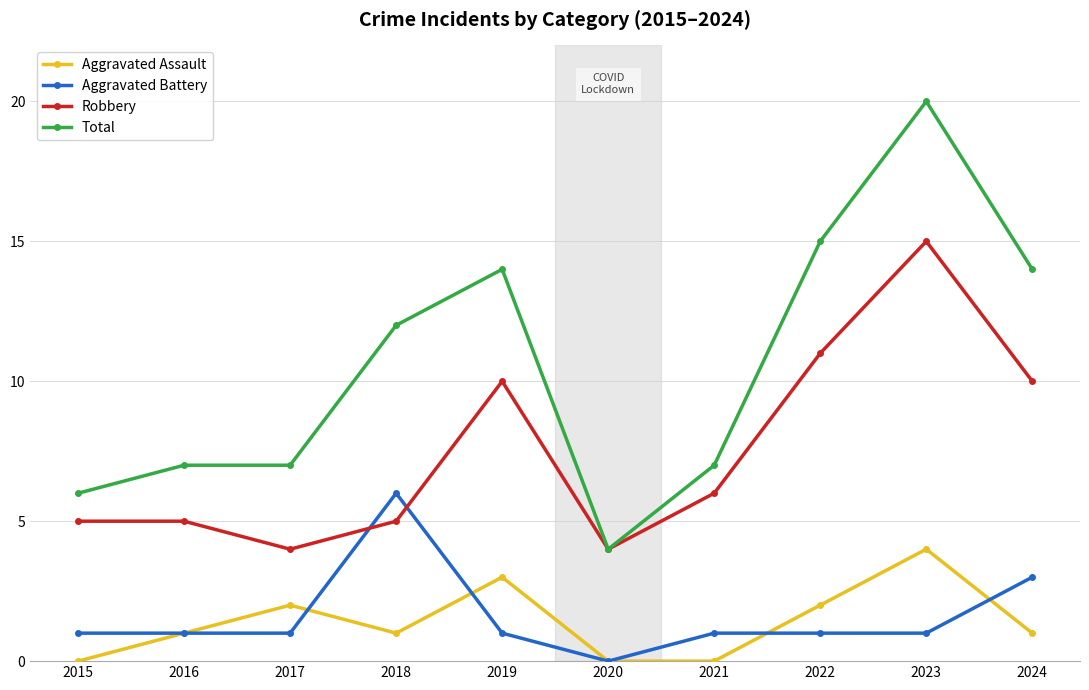

What is the spread (max minus min) of values at 2021?

7